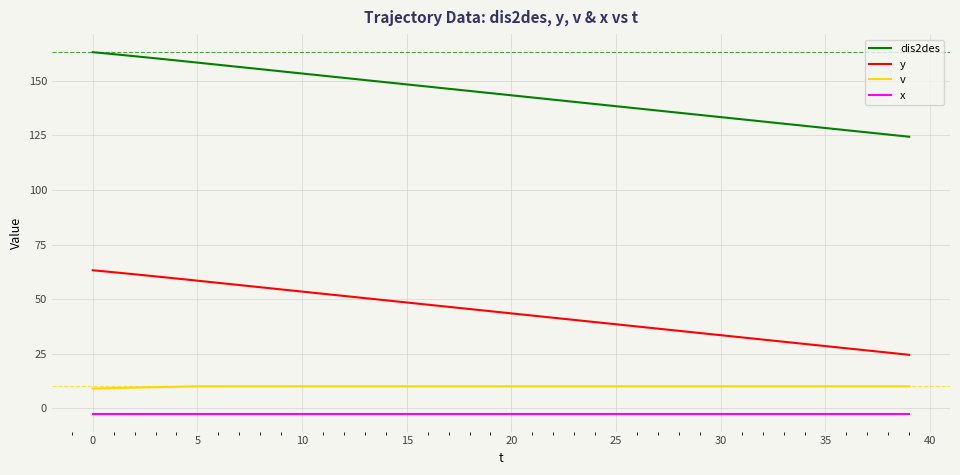

What is the sum of all y values?

1756.3